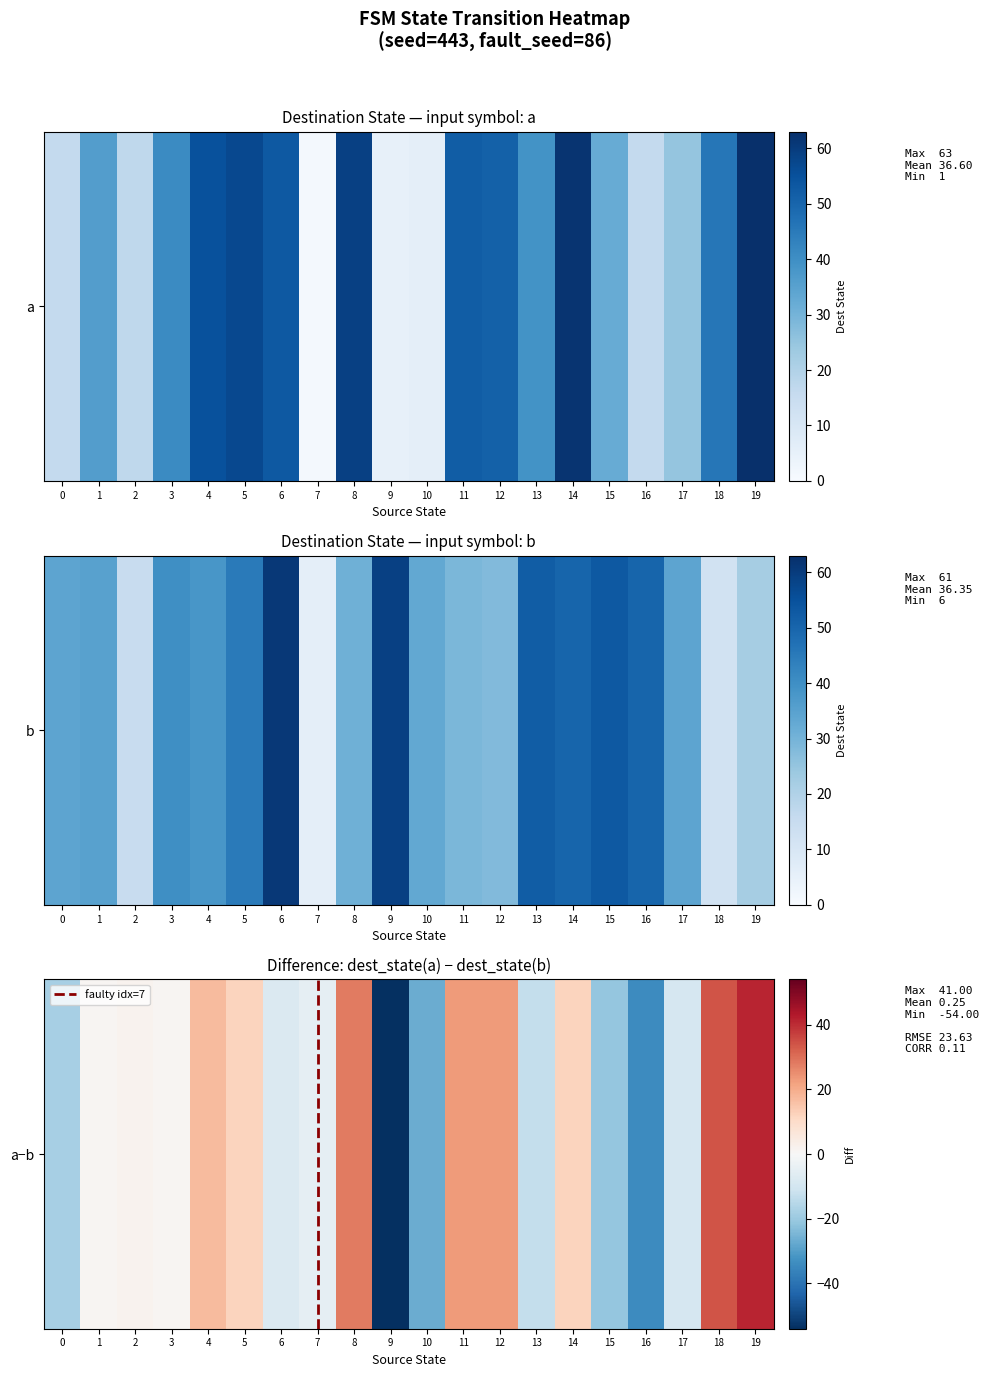

What is the approximate value of 12 at 0, to the nearest 10?

50